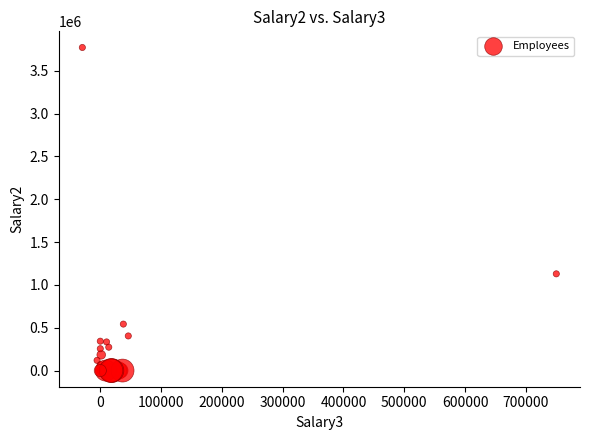

What Y value in the scatter plot is closest to 1886158?

1129437